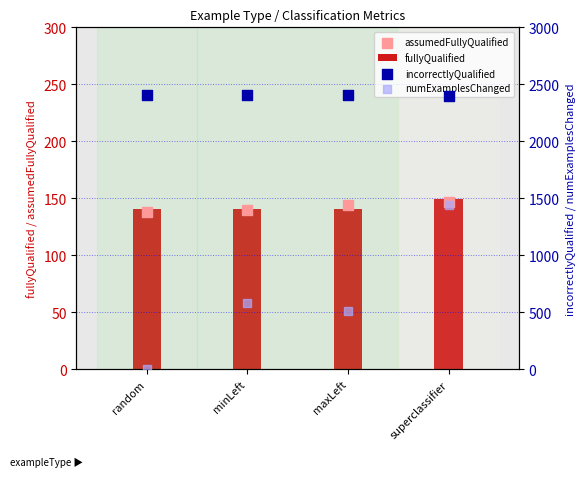

Is the value of fullyQualified at random greater than the value of assumedFullyQualified at random?

Yes